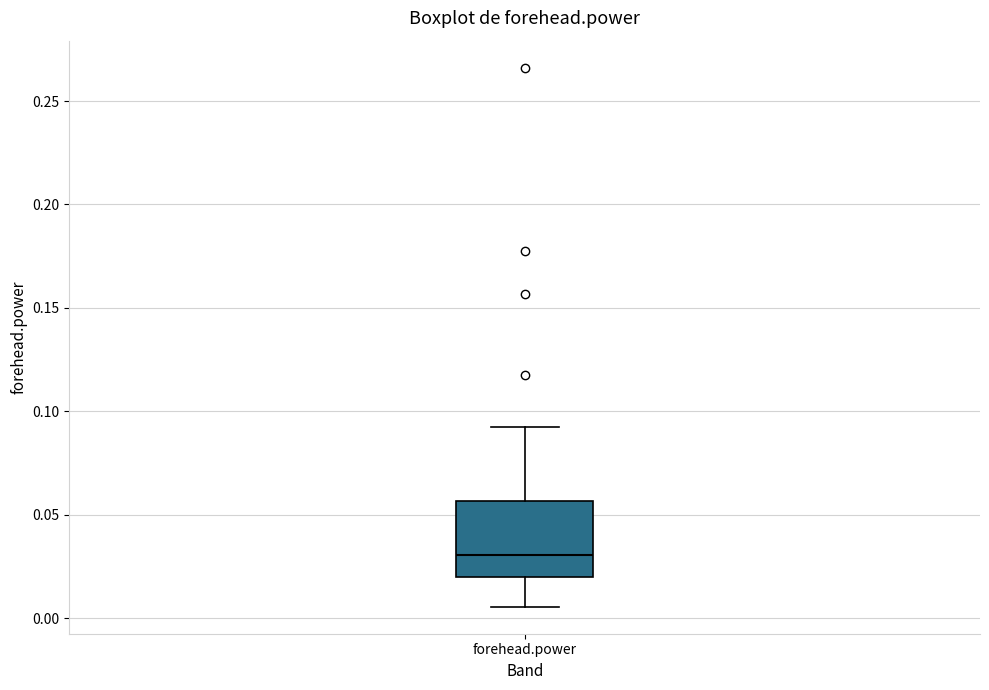

Read this box plot against the y-axis: the position of the median line, the range covered by the box, and the ends of both whiskers. The values are not printed on the chart, so give them approximately, as read against the axis.

median 0.030, box 0.020 to 0.055, whiskers 0.005 to 0.095